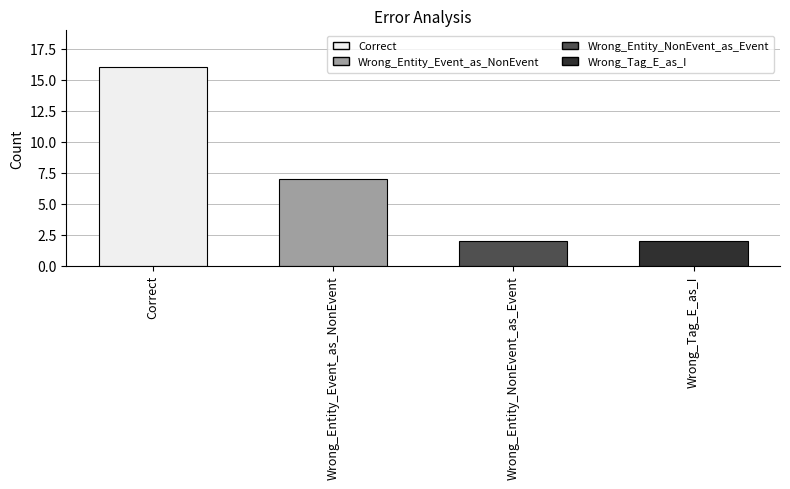

Is it true that the value at Wrong_Entity_NonEvent_as_Event is 3?

False